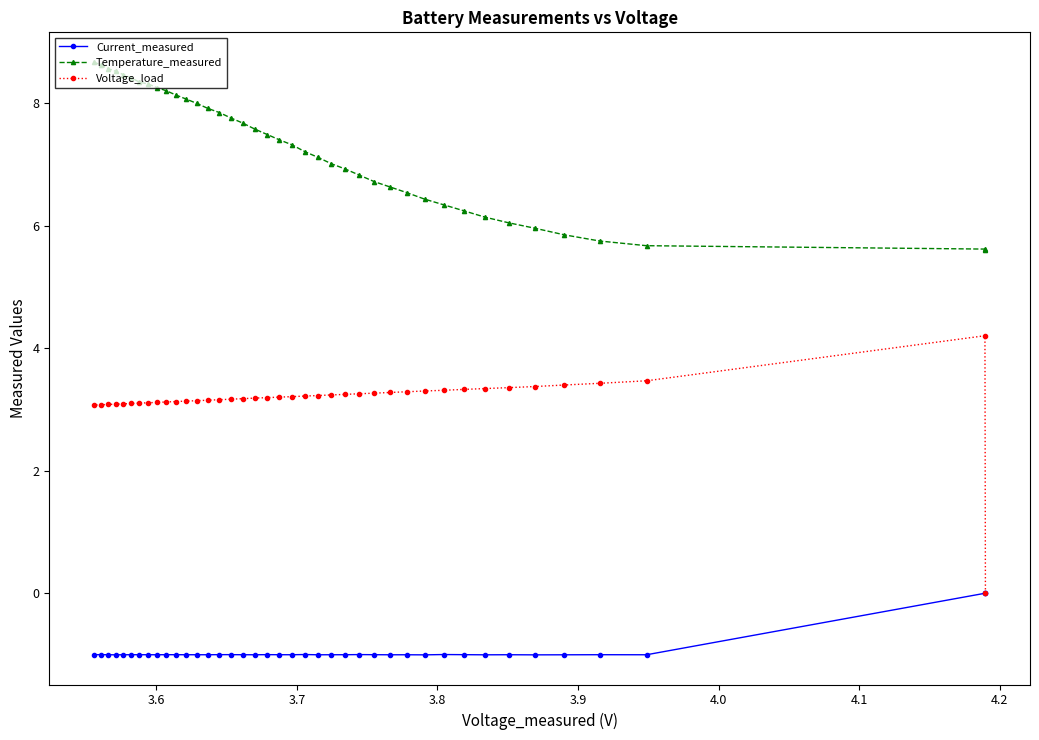

Which series has the widest spread of values?

Voltage_load